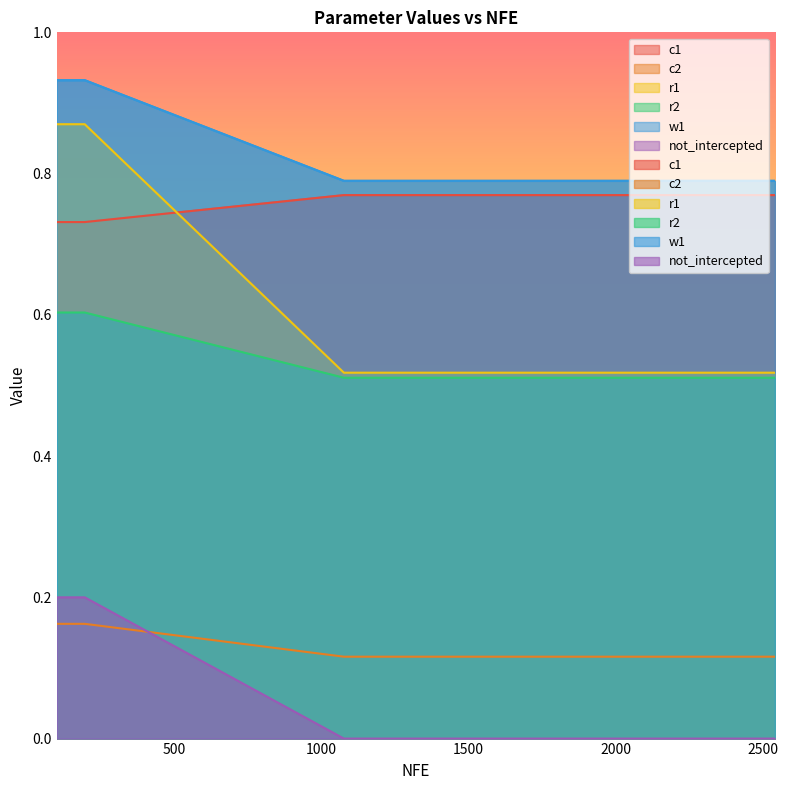

Which category has the lowest value across all series?

1076